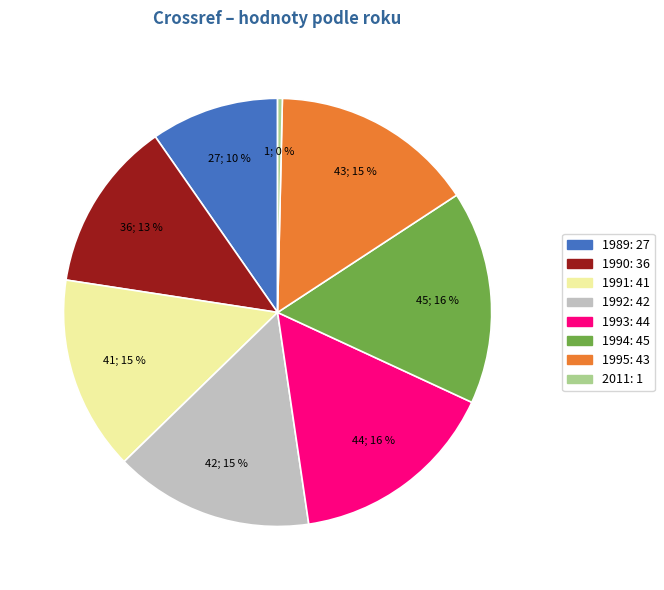

Between 1990 and 1995, which is larger?

1995